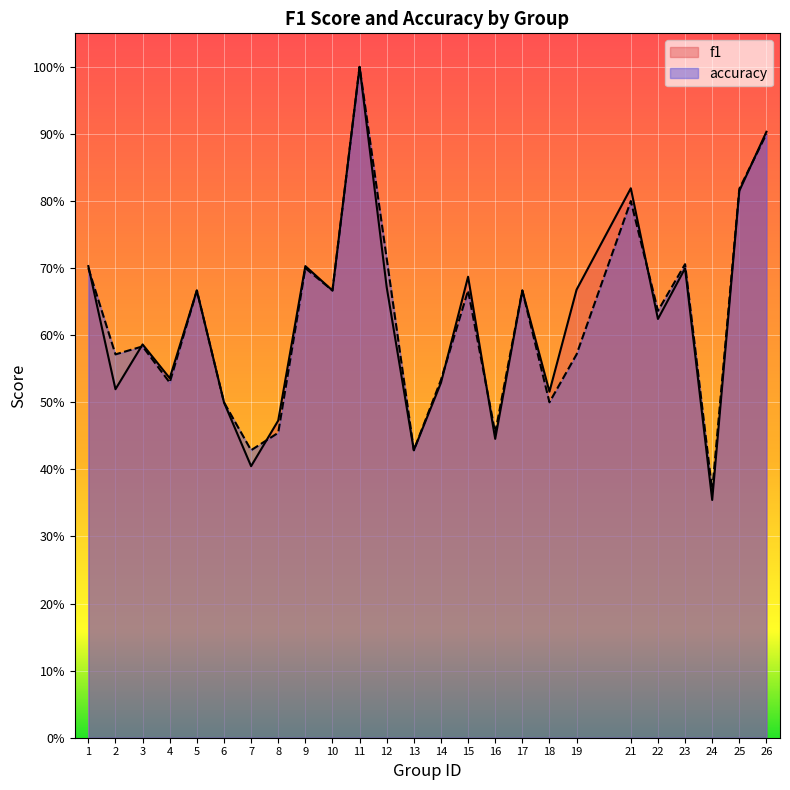

How many lines are shown in the chart?

2